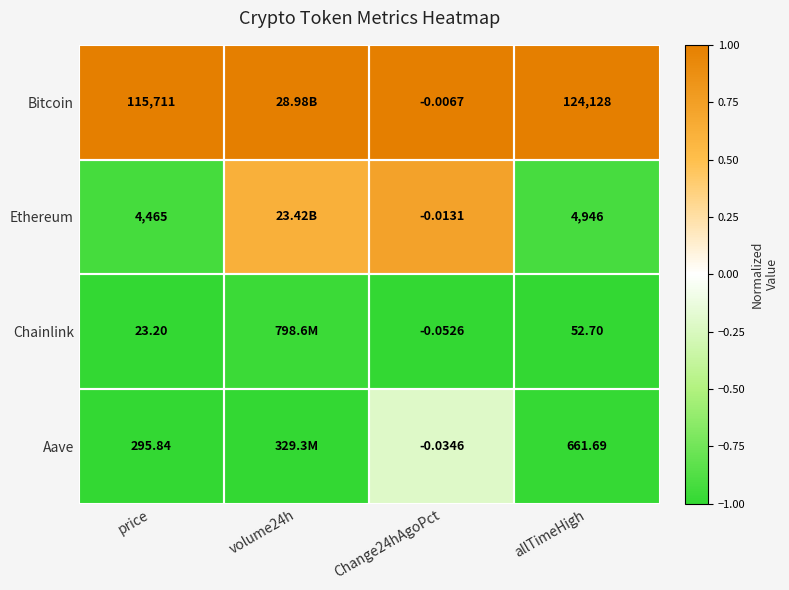

The Ethereum series shows -0.6 at price. True or false?

False